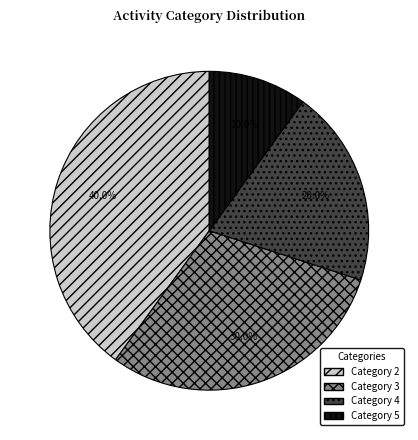

Does any single category account for the majority?

No